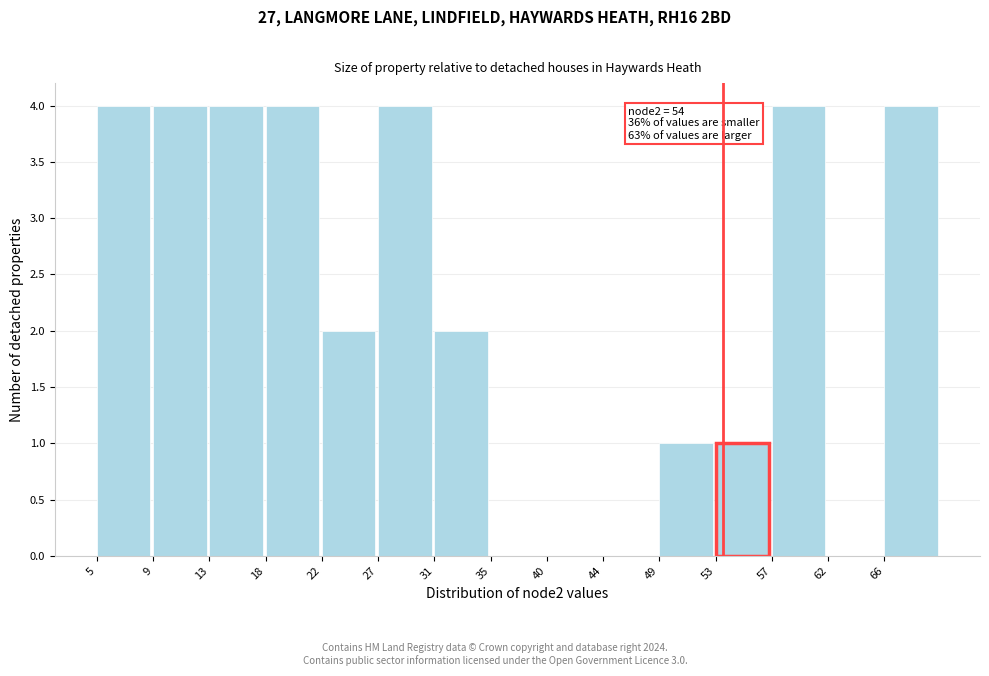

Reading left to right, what are all the values shown in this chart?

5=4	9=4	13=4	18=4	22=2	27=4	31=2	35=0	40=0	44=0	49=1	53=1	57=4	62=0	66=4